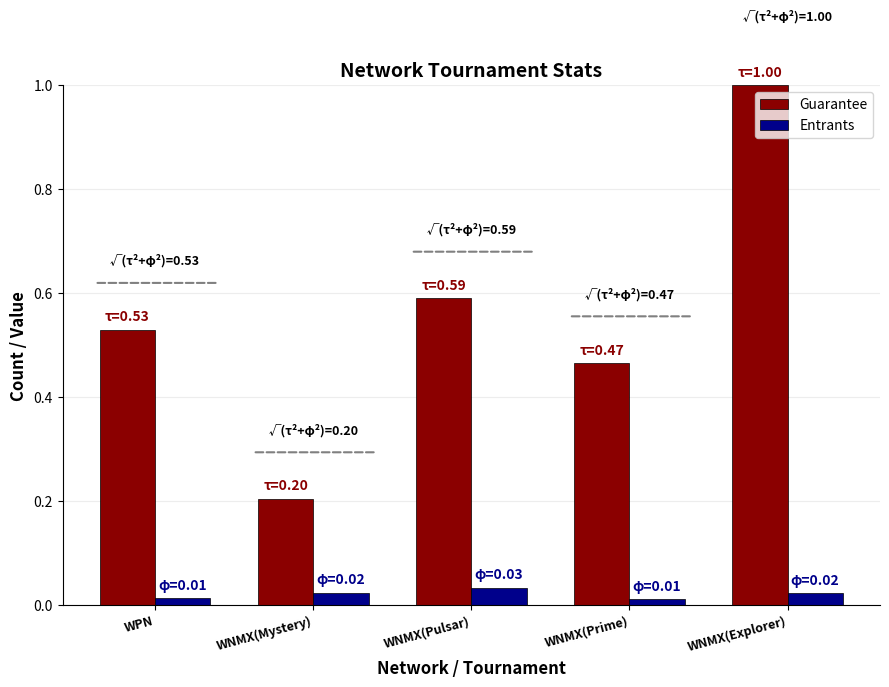

Which series changed the most between WNMX(Mystery) and WNMX(Explorer)?

Guarantee